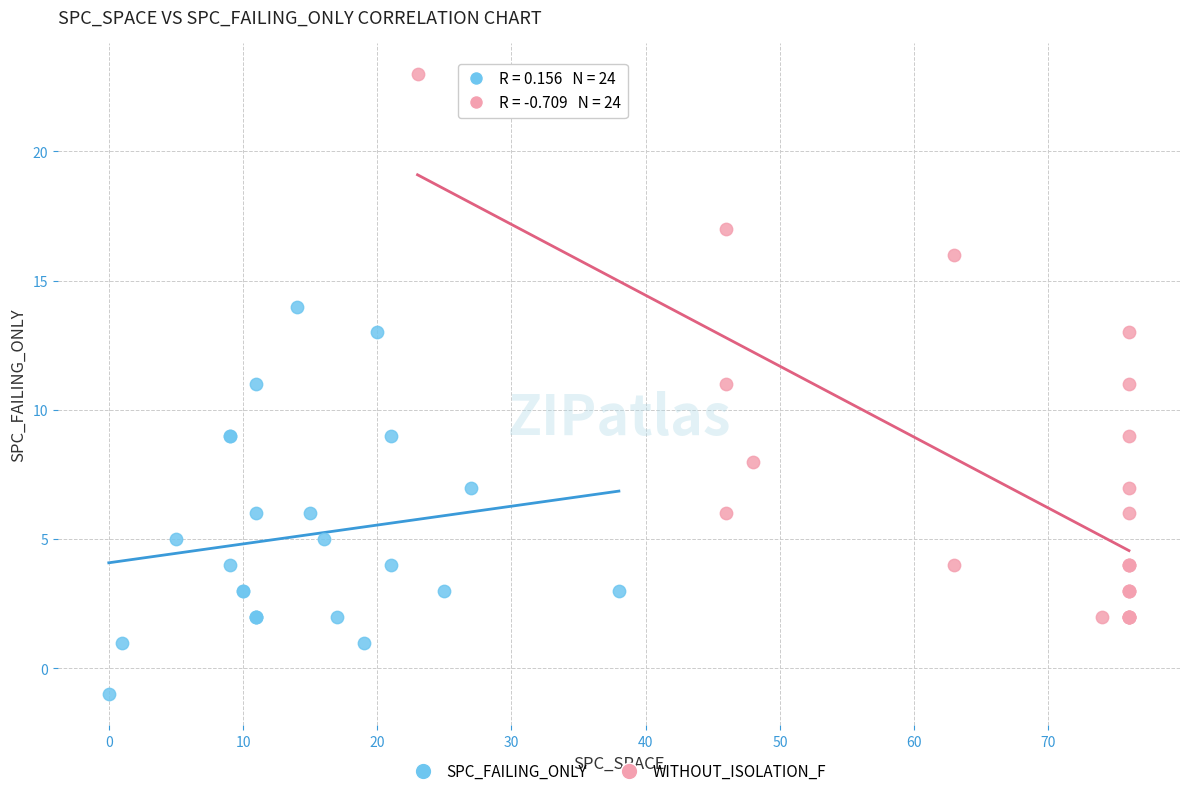

Which series reaches the minimum Y coordinate?

SPC_FAILING_ONLY